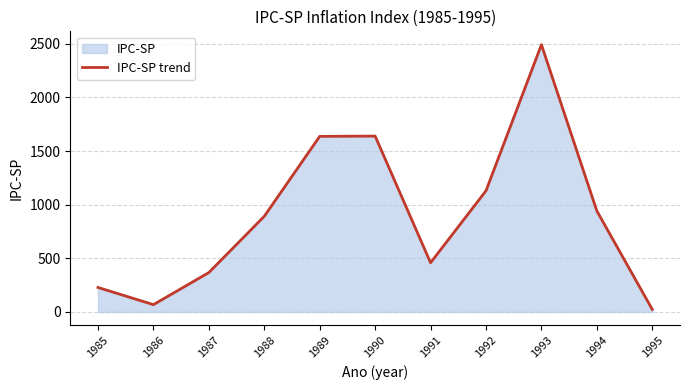

How many categories are shown in the chart?

11